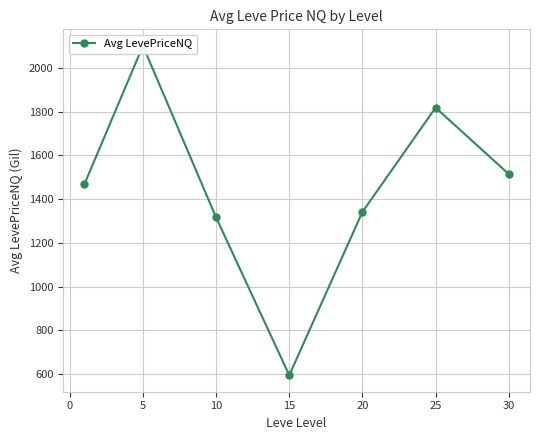

The chart shows a value of 3164.0 at 5. True or false?

False